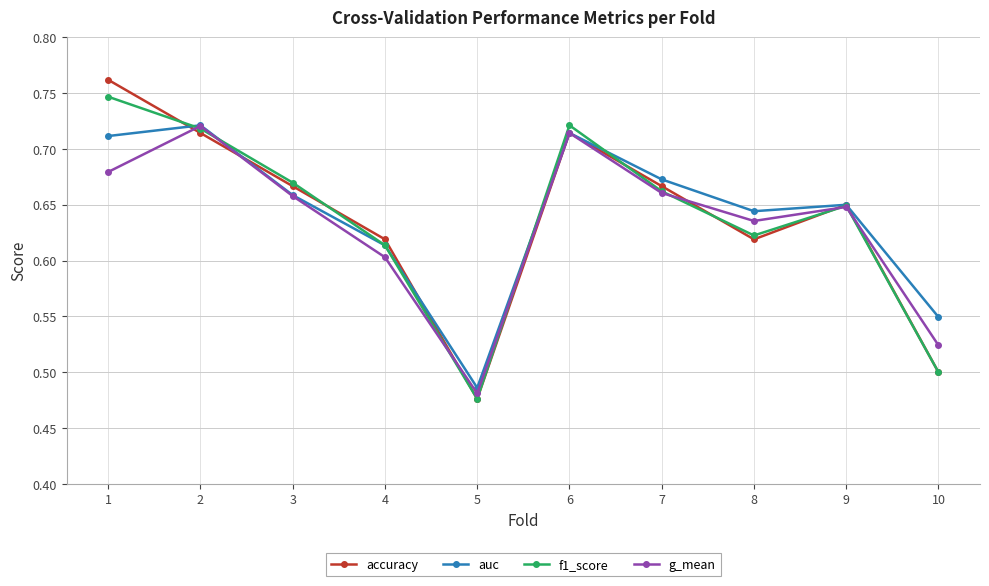

How many interior local valleys does the g_mean series have?

2